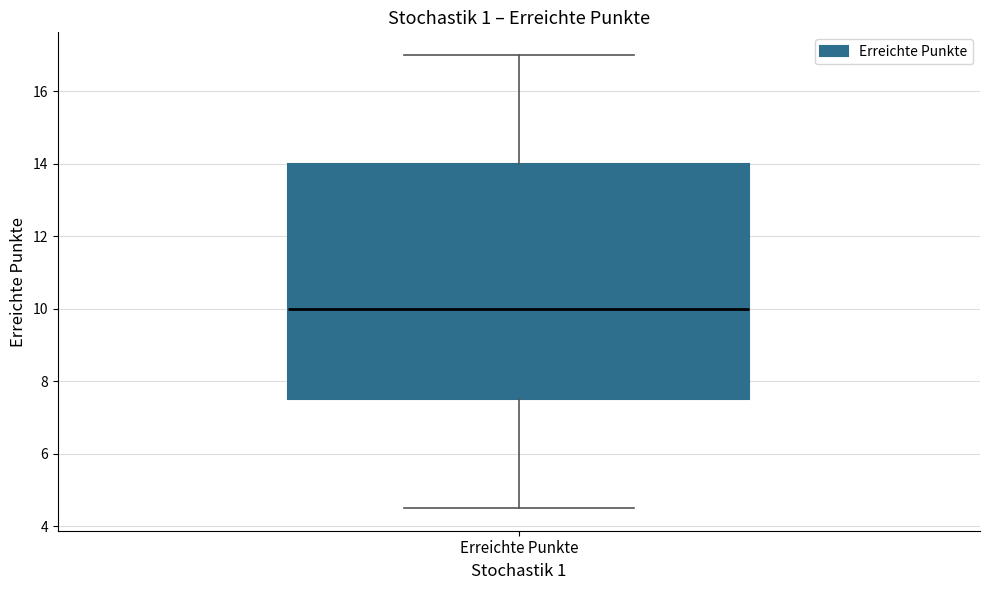

Read this box plot against the y-axis: the position of the median line, the range covered by the box, and the ends of both whiskers. The values are not printed on the chart, so give them approximately, as read against the axis.

median 10.0, box 7.6 to 14.0, whiskers 4.6 to 17.0